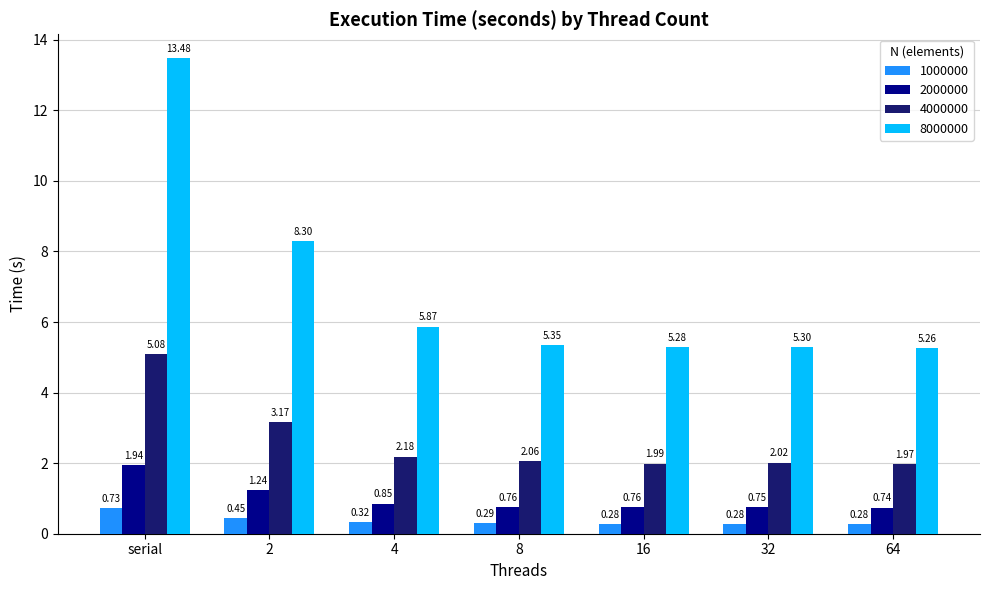

How many bars are there in total?

28